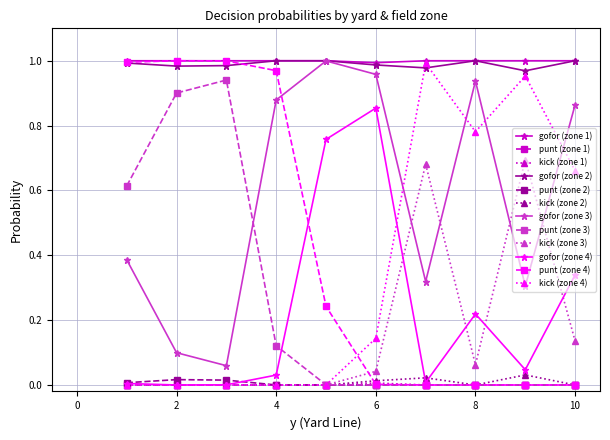

True or false: kick (zone 1) and gofor (zone 3) intersect in this chart.

False